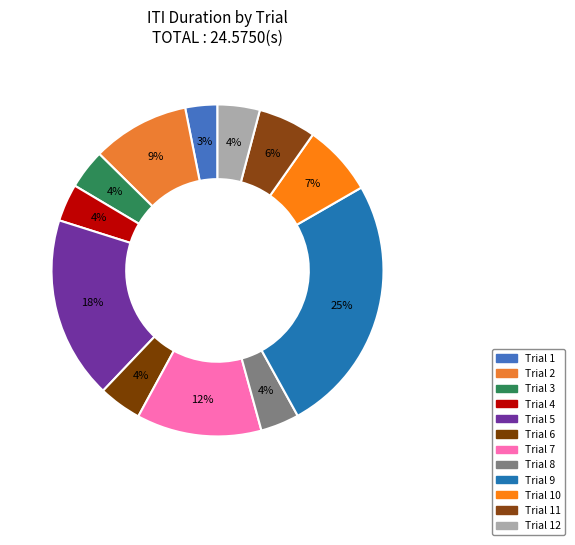

How many slices are in this pie chart?

12